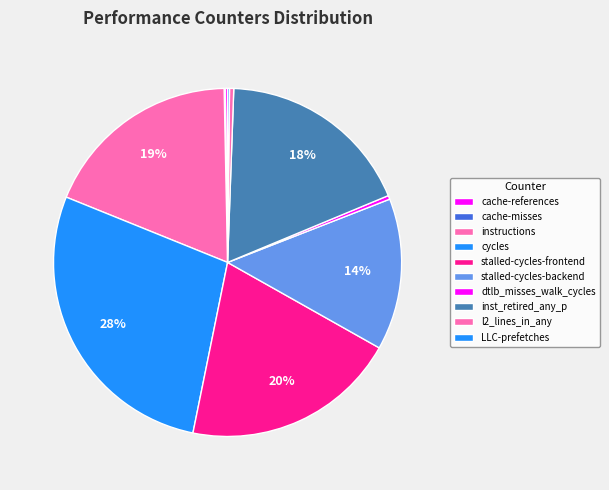

Is it true that stalled-cycles-backend is 19% of the pie?

False